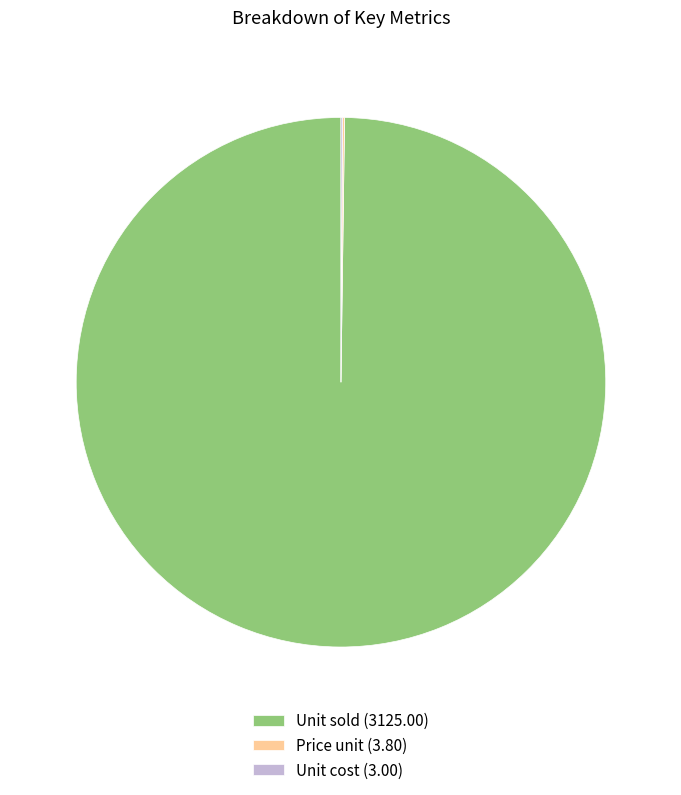

True or false: Unit sold (3125.00) accounts for 100% of the total.

True